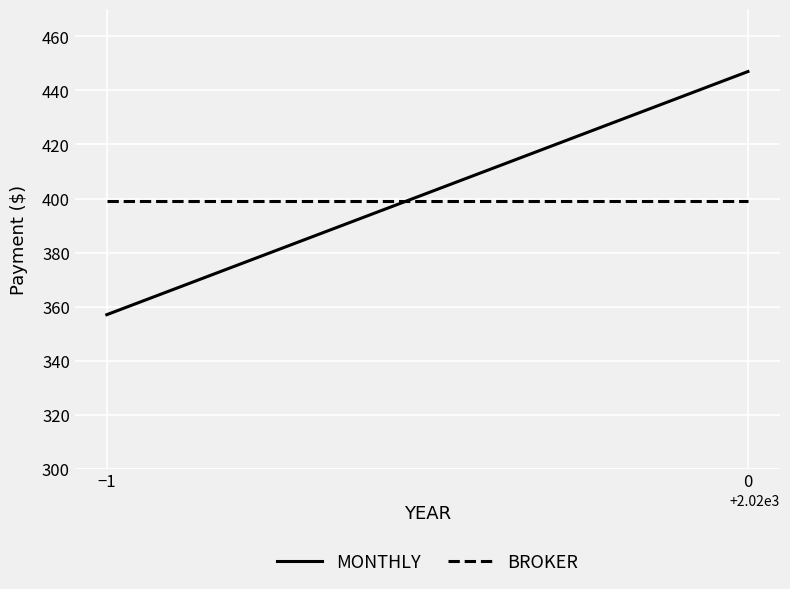

What is the difference between the MONTHLY values at 0 and −1?

90